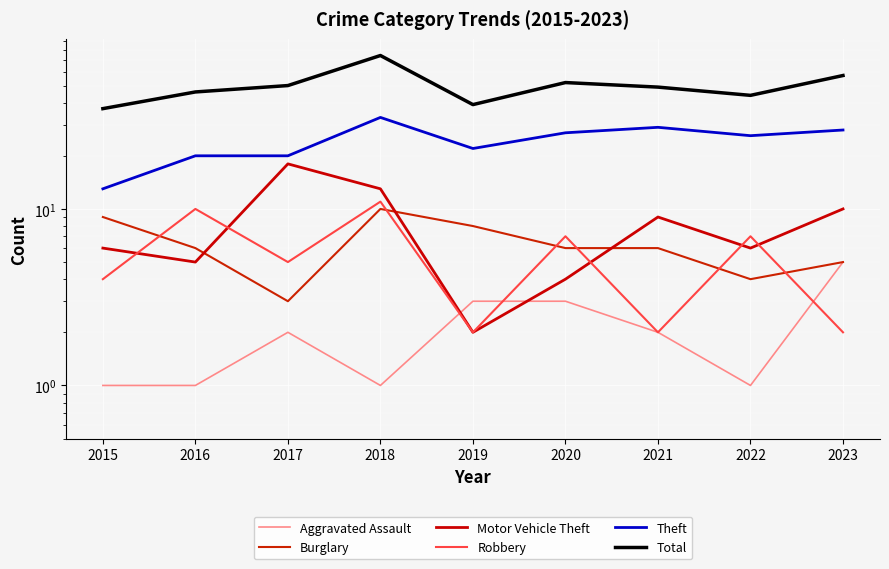

How many interior local valleys does the Motor Vehicle Theft series have?

3